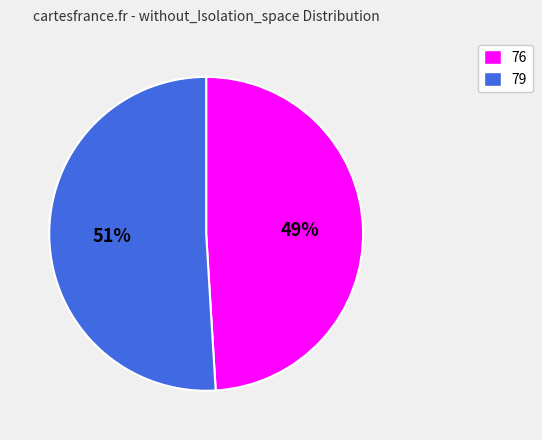

Which slice is the largest?

79